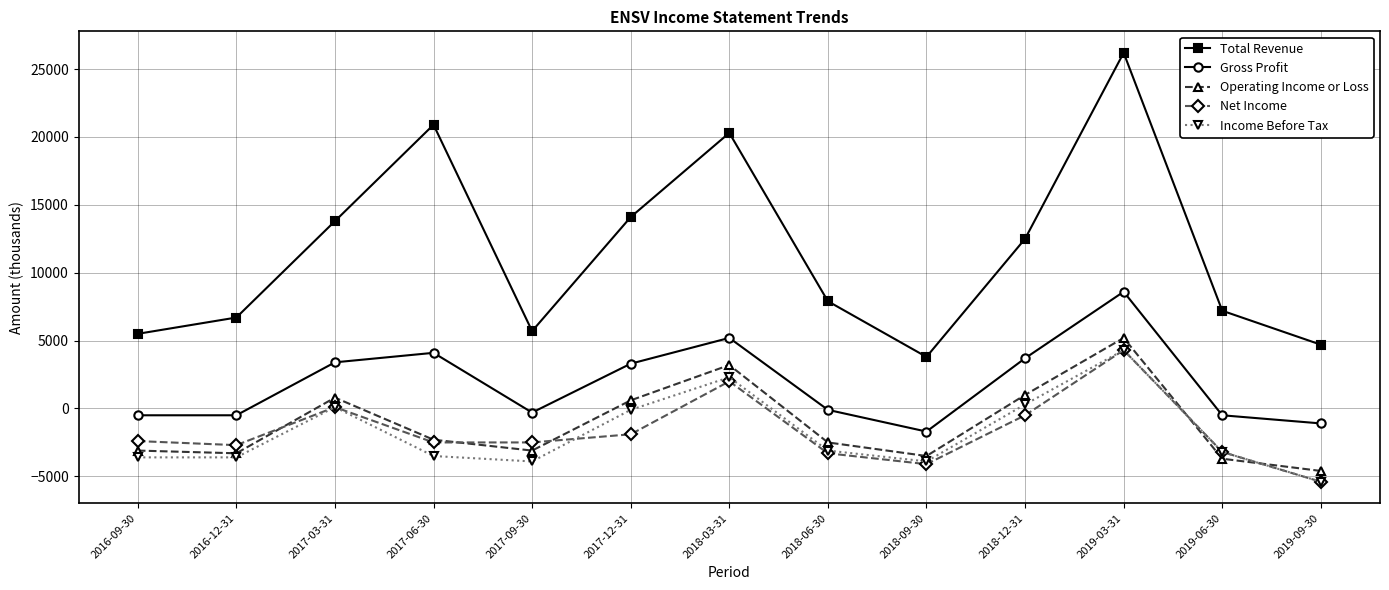

What is the total value across all series at 2016-09-30?

-4100